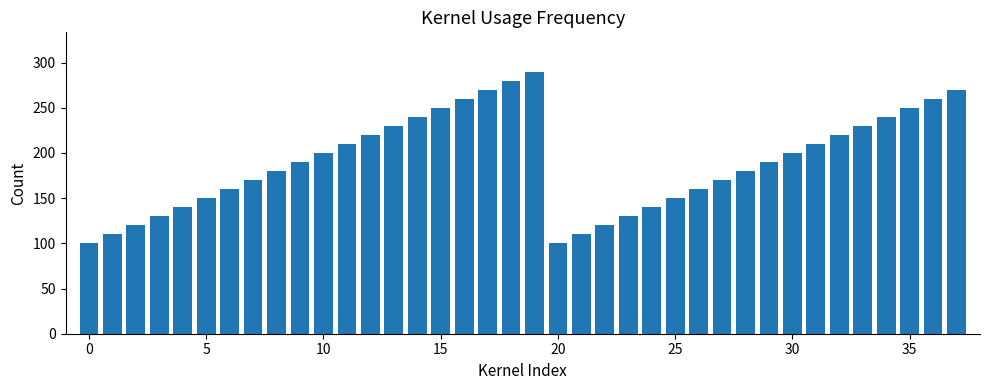

What is the sum of all values?

7230